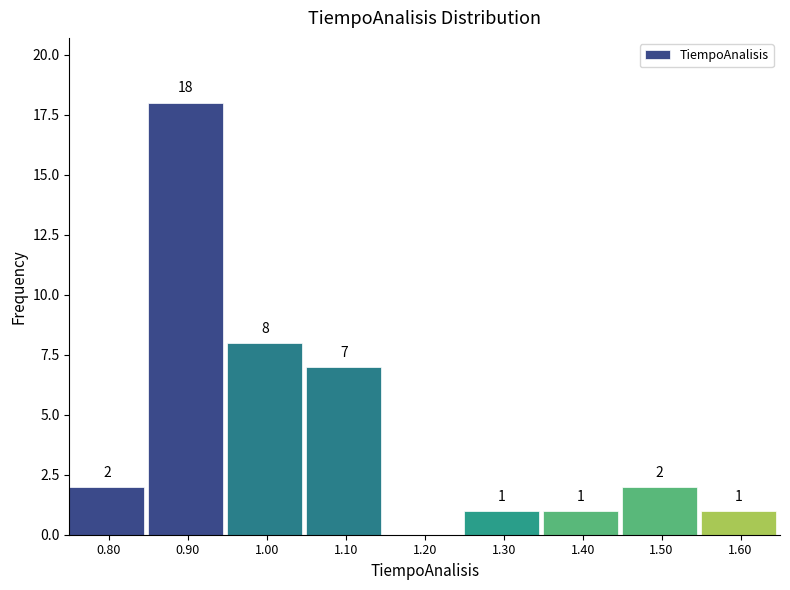

Over which range of the x-axis is the bar tallest?

0.85 to 0.95